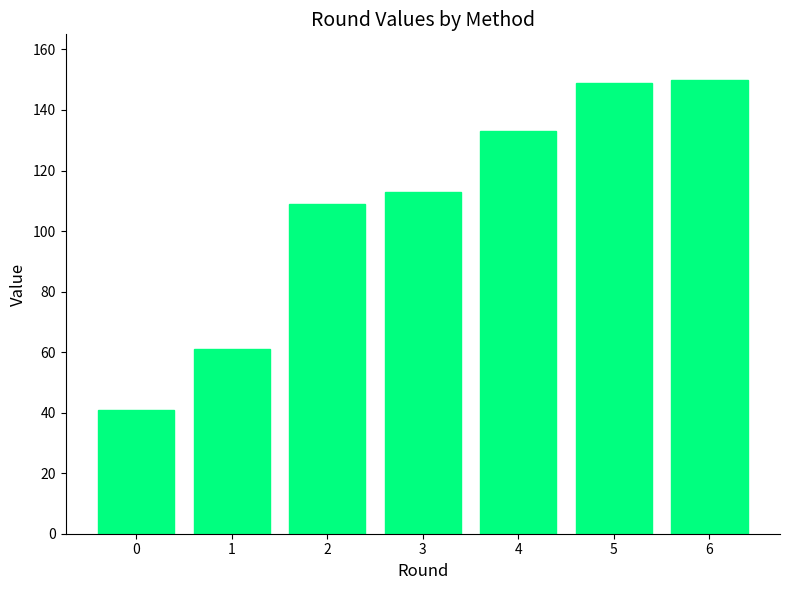

At which label is the value closest to 95?

2